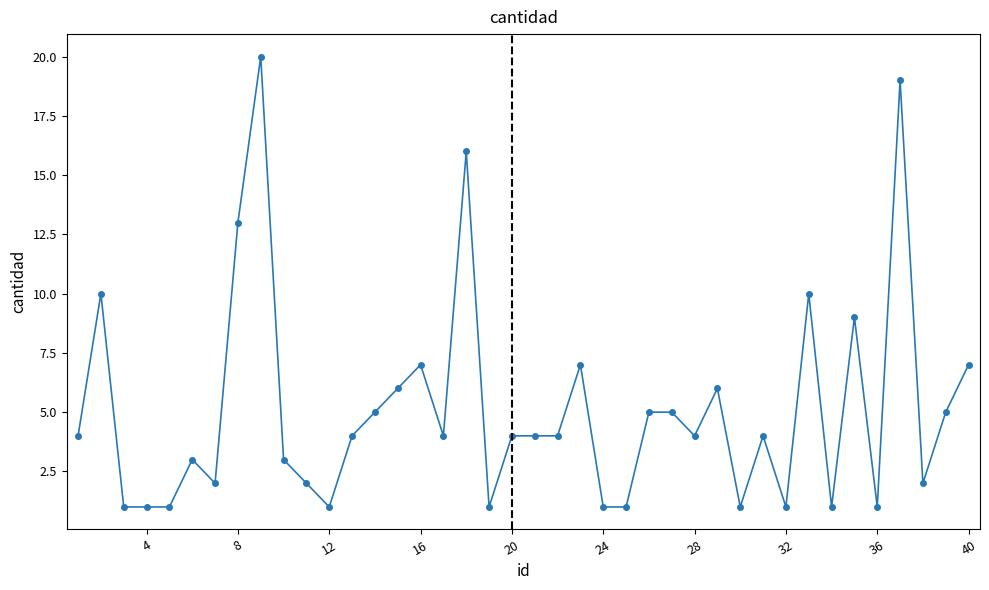

True or false: the data has more than 0 interior local peaks.

True